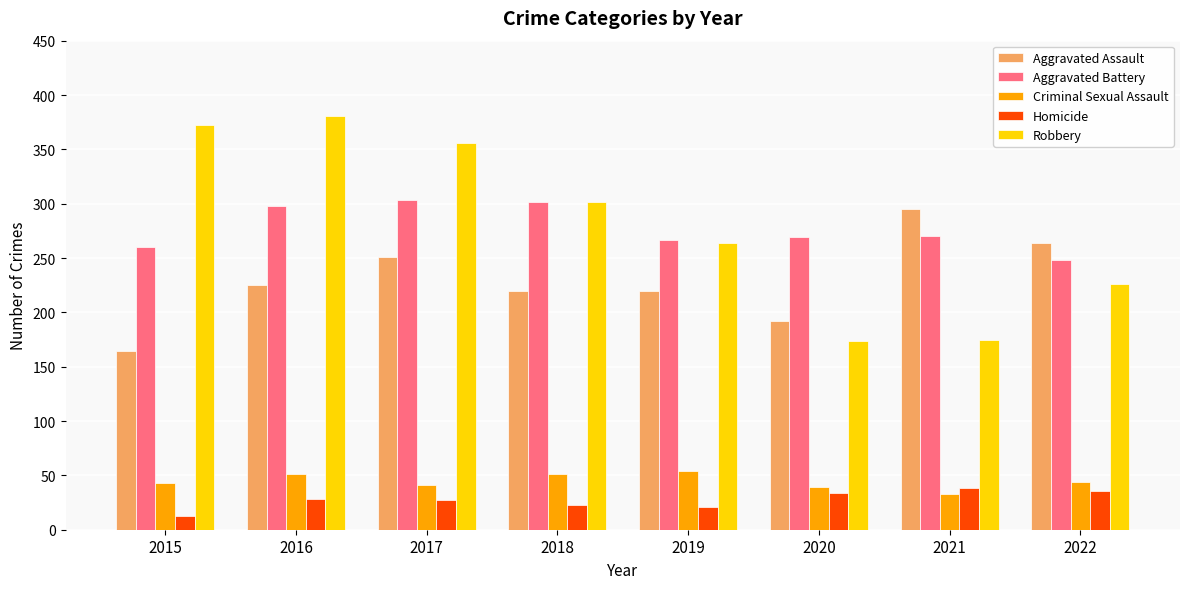

Rank the series at 2020 from lowest to highest value.

Homicide, Criminal Sexual Assault, Robbery, Aggravated Assault, Aggravated Battery